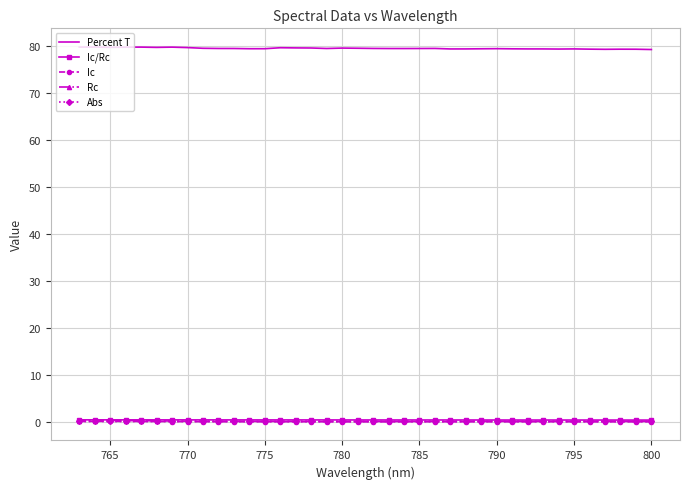

True or false: Abs and Percent T intersect in this chart.

False